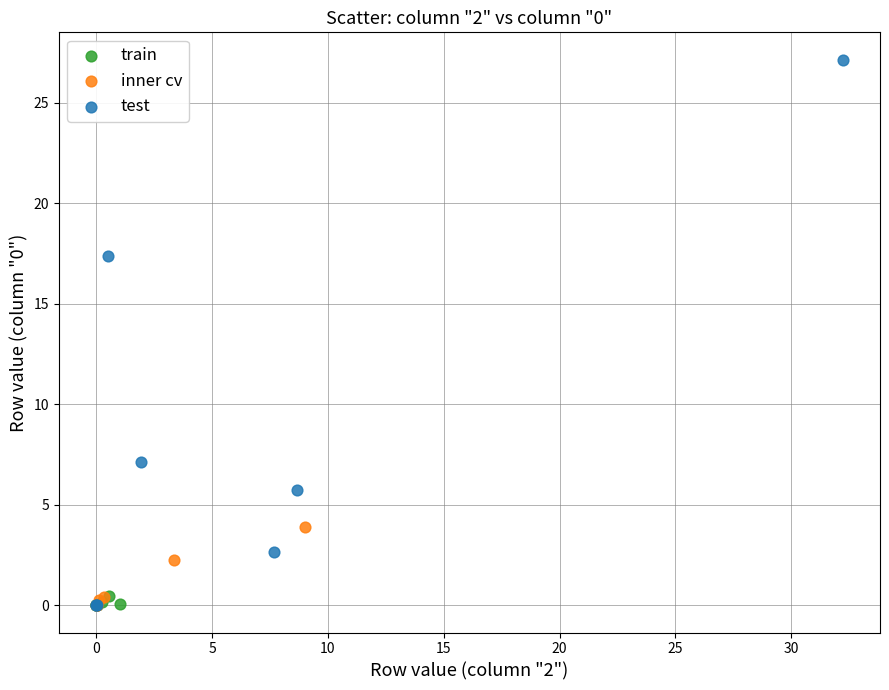

Which series has the widest spread of Y values?

test